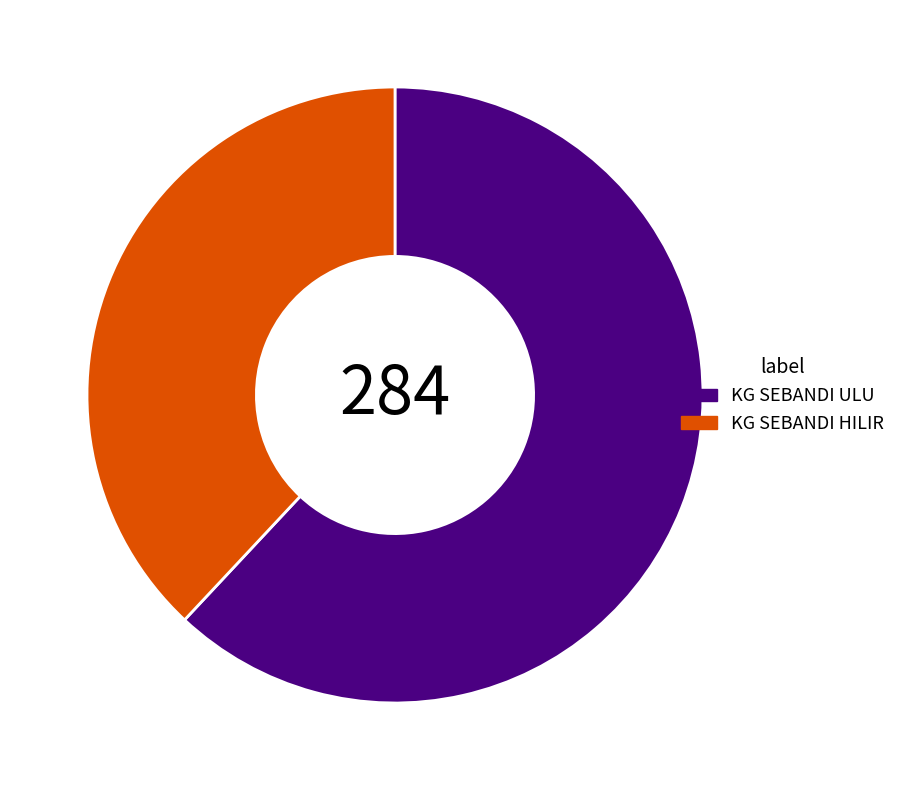

True or false: KG SEBANDI ULU accounts for 62% of the total.

True